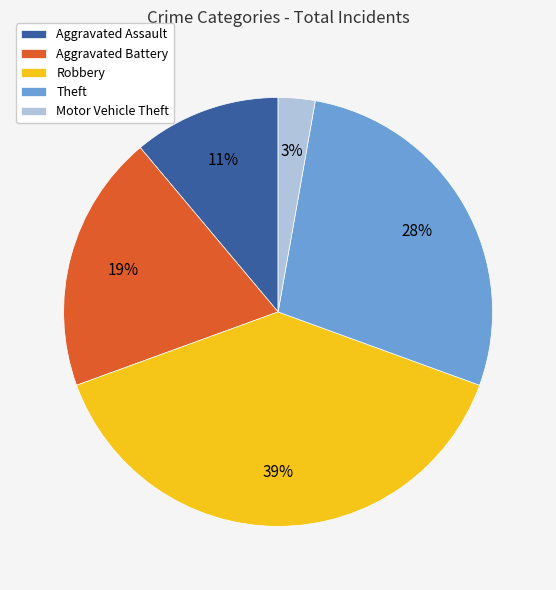

Between Robbery and Aggravated Battery, which is larger?

Robbery